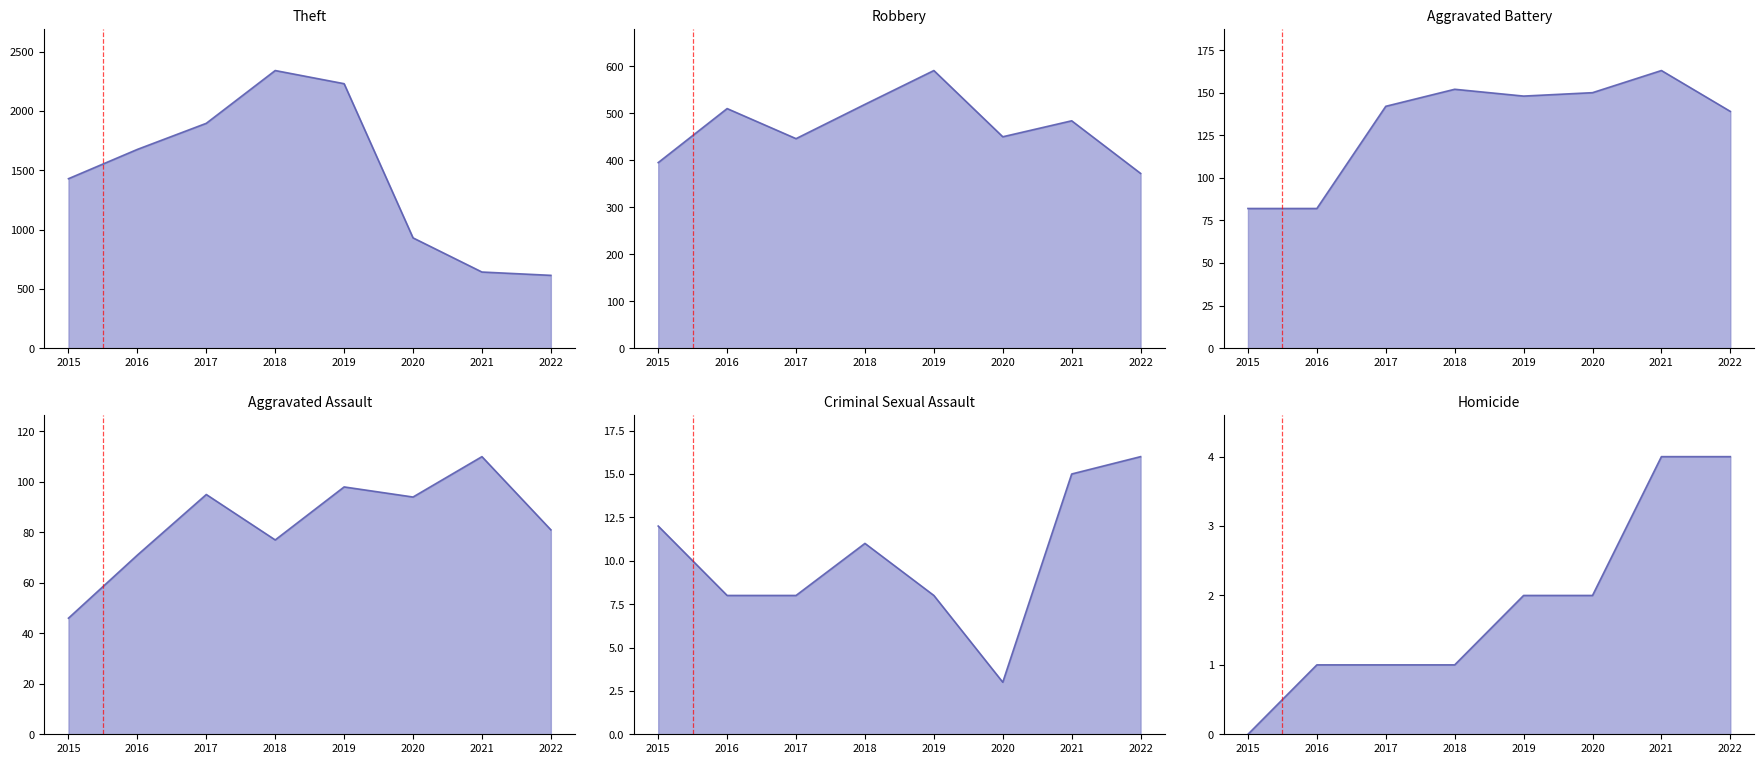

Which series has the widest spread of values?

Theft